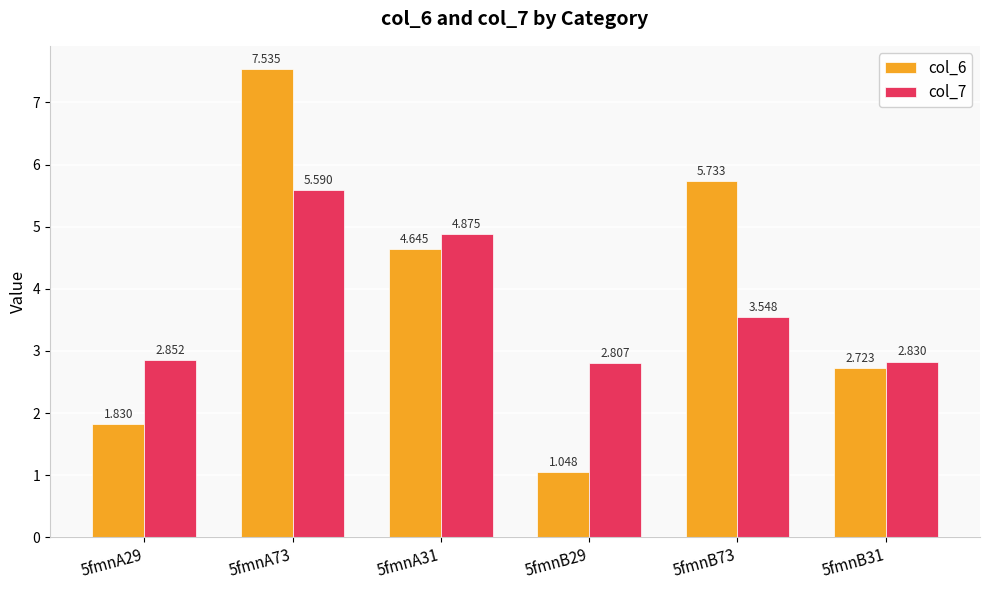

Where is col_6 nearest to the value 4?

5fmnA31